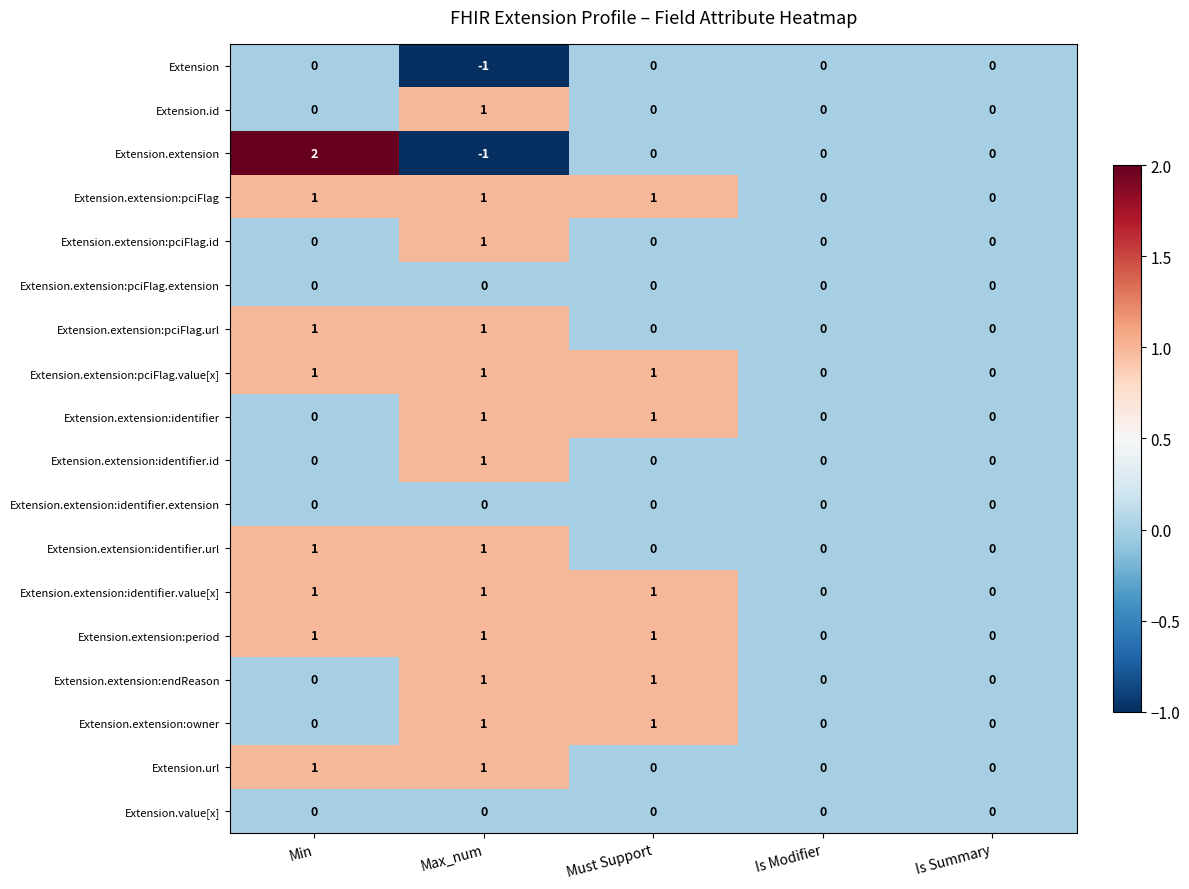

True or false: Extension.extension:pciFlag.id has a value of 1 at Is Summary.

False